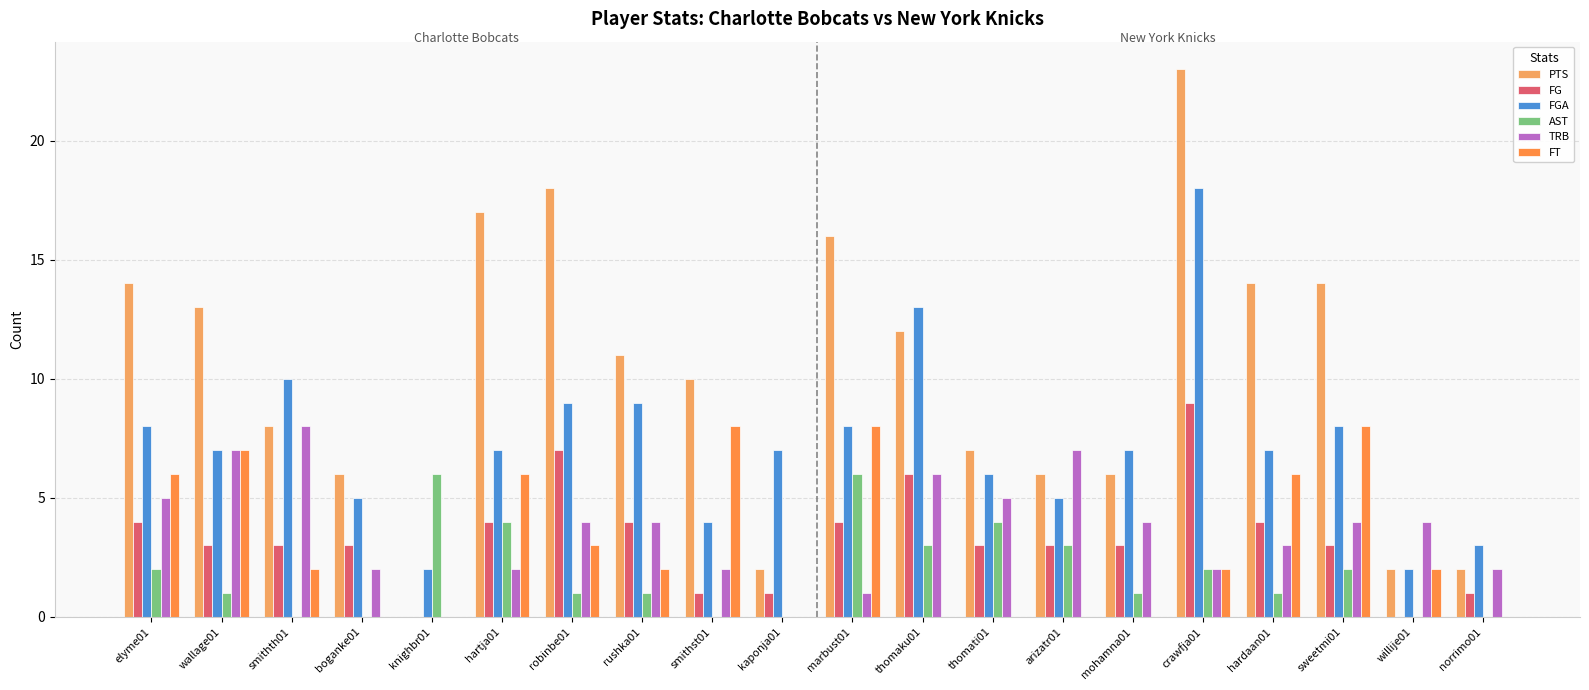

How many distinct data groups are displayed?

6